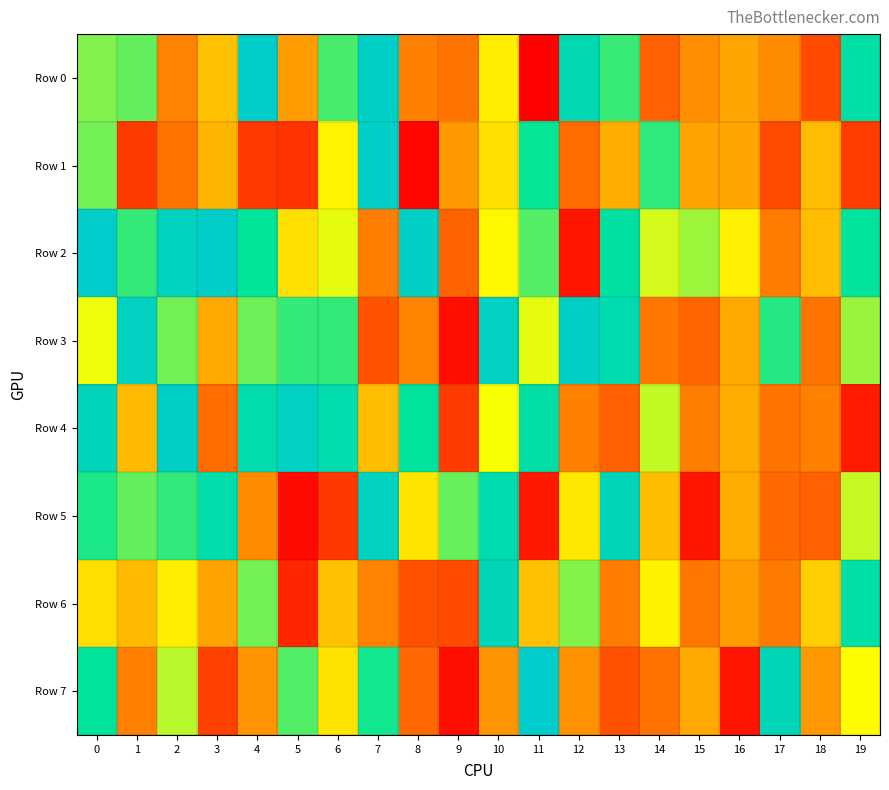

Rank the series by their maximum value, from highest to lowest.

Row 7, Row 2, Row 0, Row 1, Row 4, Row 3, Row 5, Row 6